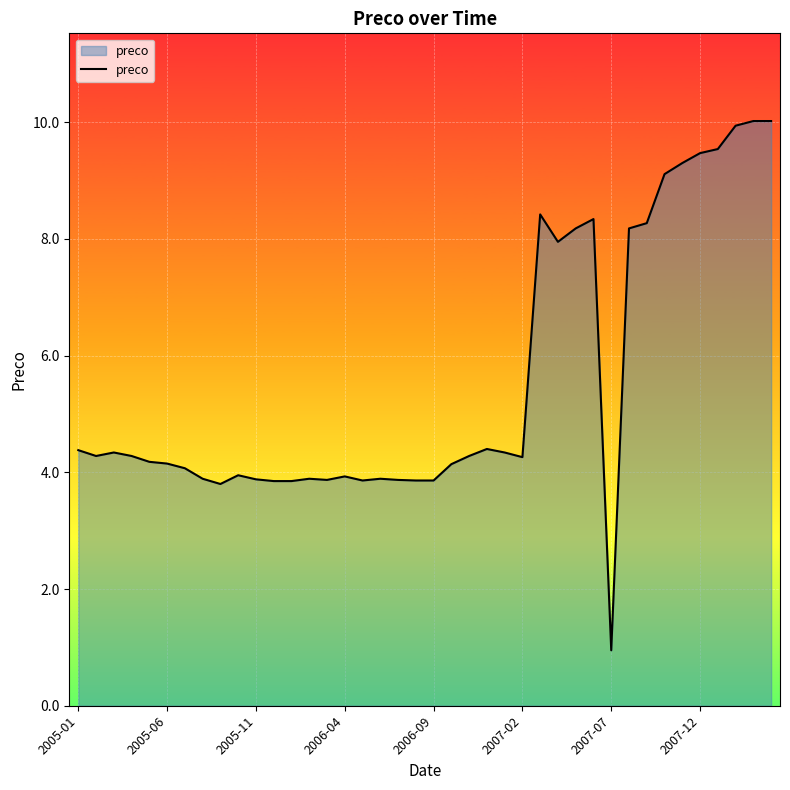

What is the maximum value shown in the chart?

10.0